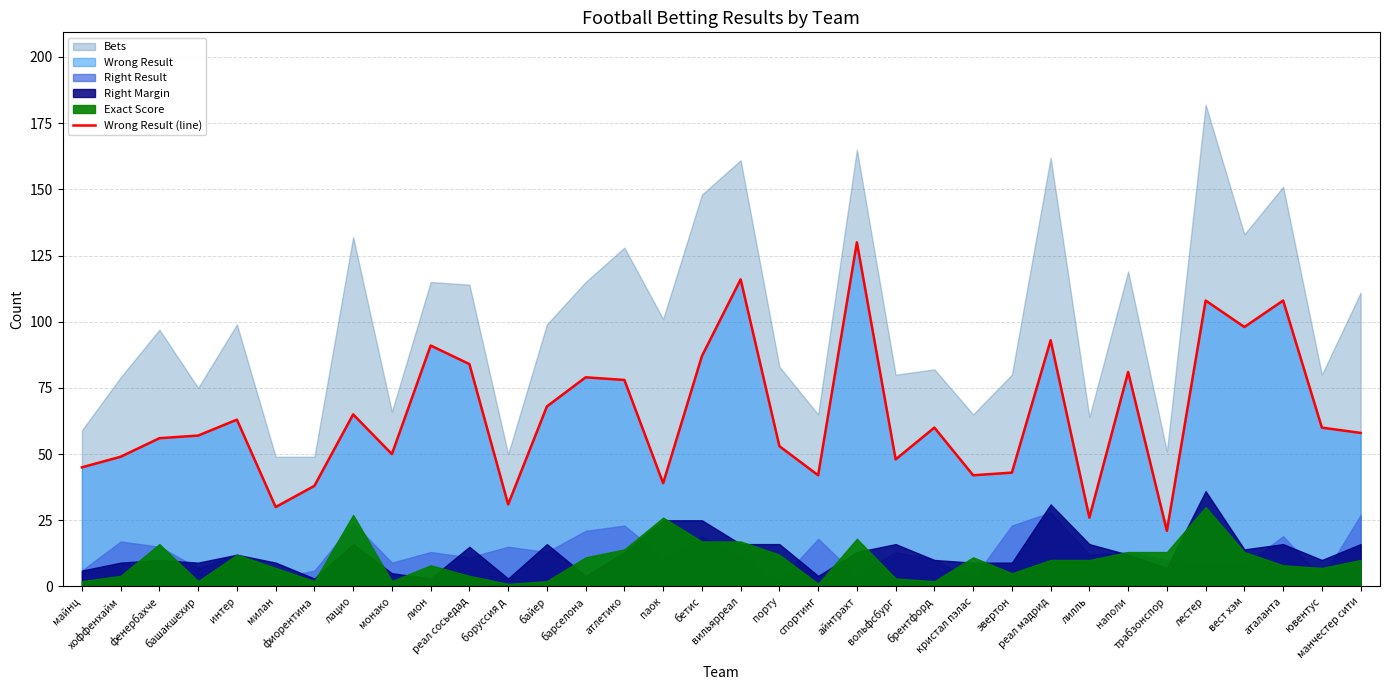

Reading left to right, list all the values displayed in this chart.

45	49	56	57	63	30	38	65	50	91	84	31	68	79	78	39	87	116	53	42	130	48	60	42	43	93	26	81	21	108	98	108	60	58